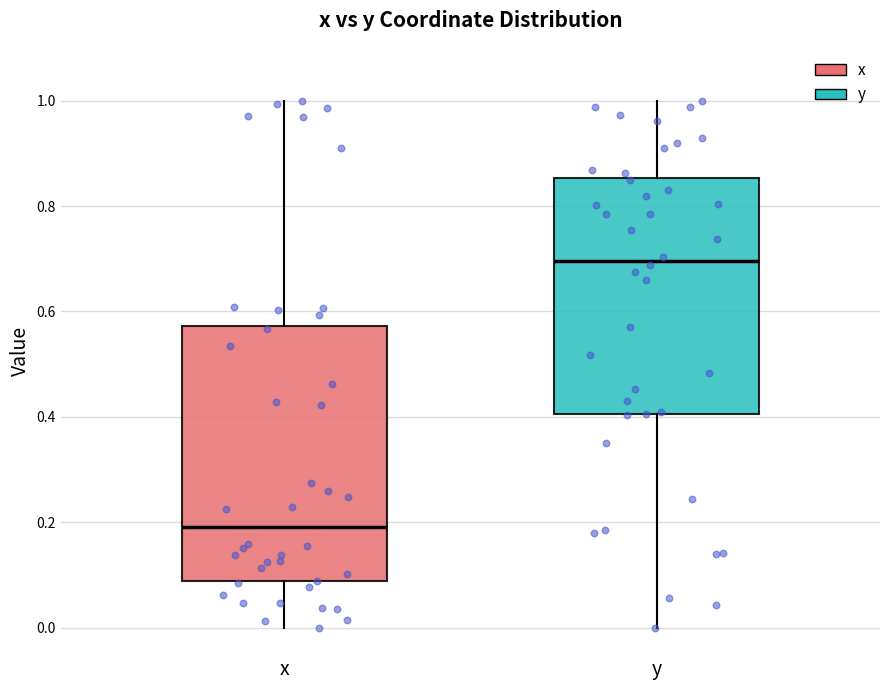

Where is the lower edge of the box for x on the y-axis? The values are not printed on the chart, so give them approximately, as read against the axis.

0.08